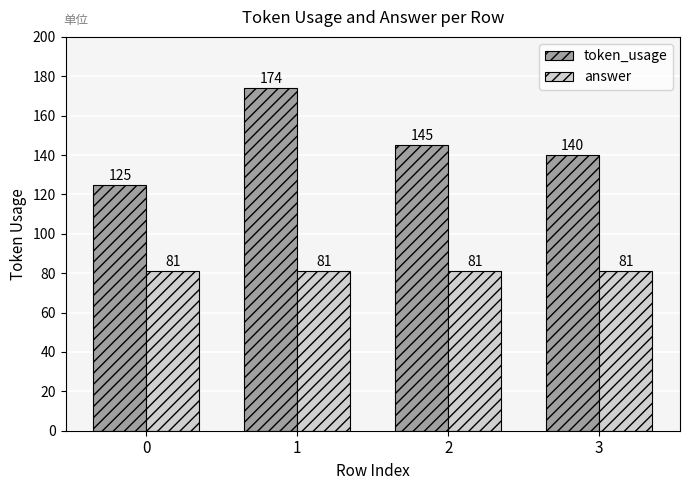

At 3, list the series in order from smallest to largest.

answer, token_usage